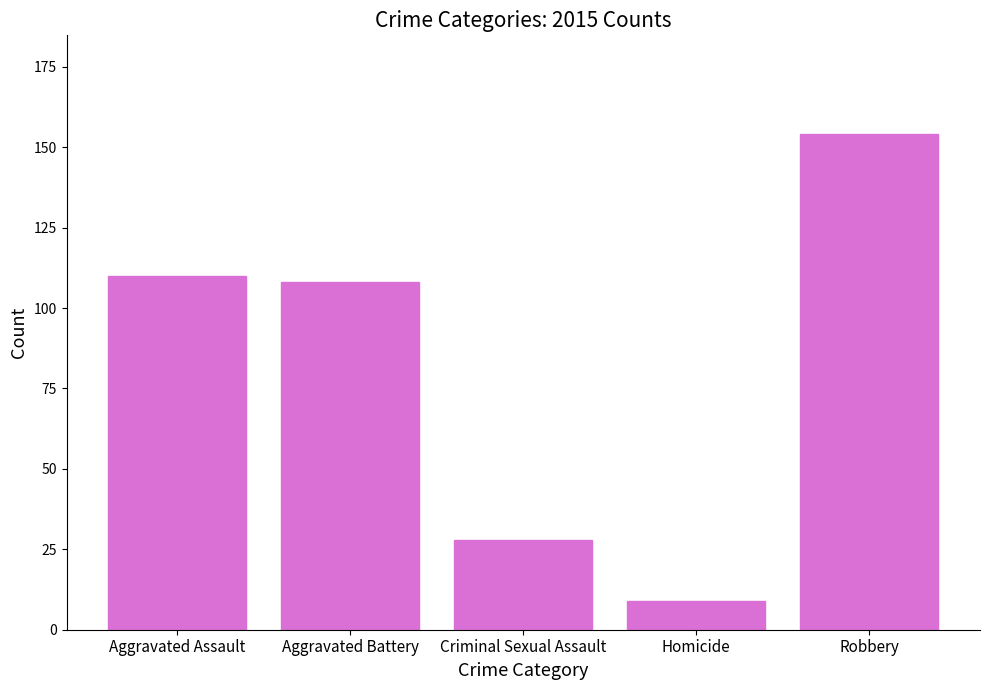

Rank the categories by value from highest to lowest.

Robbery, Aggravated Assault, Aggravated Battery, Criminal Sexual Assault, Homicide